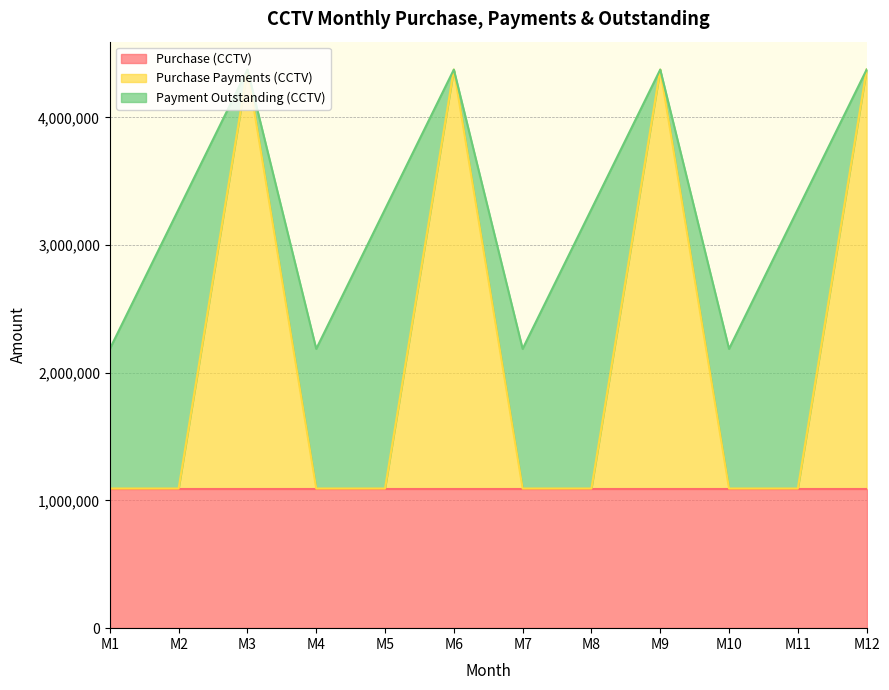

Where do Purchase (CCTV) and Purchase Payments (CCTV) first cross each other?

M2 and M3